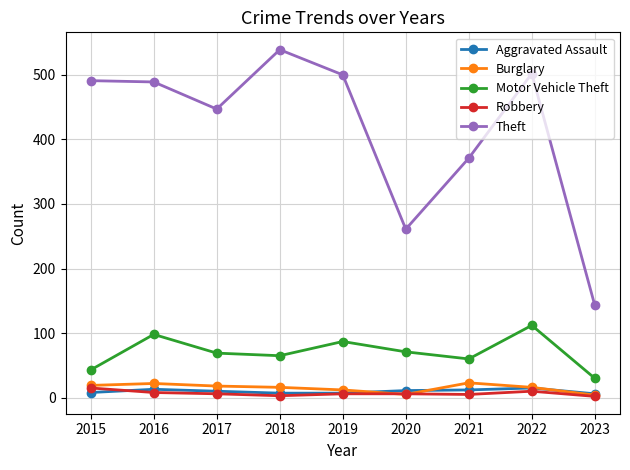

Which series has the largest range (max minus min)?

Theft